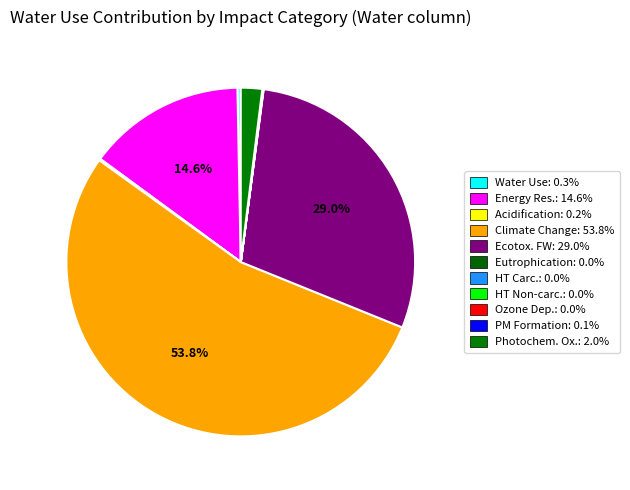

How many segments does this pie chart have?

11